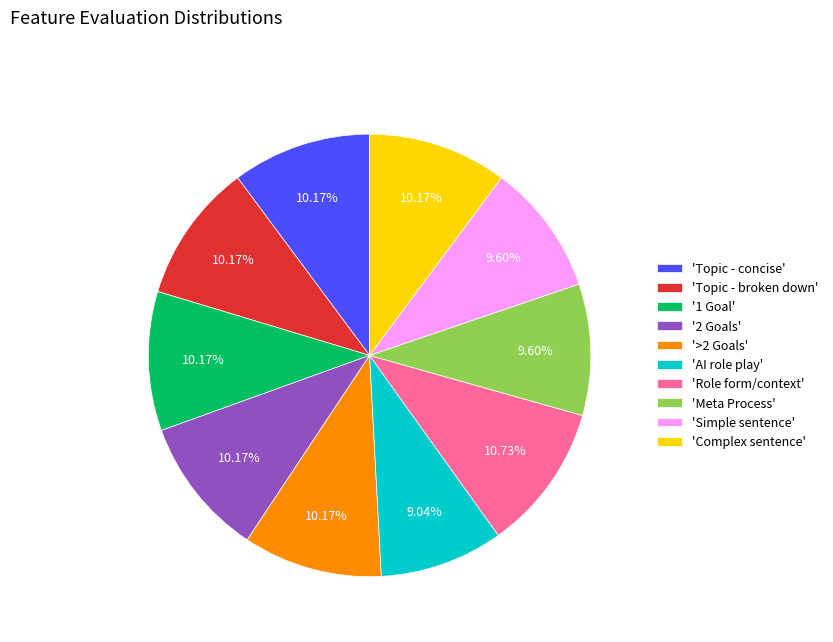

Is the sum of '>2 Goals' and 'Meta Process' greater than half?

No